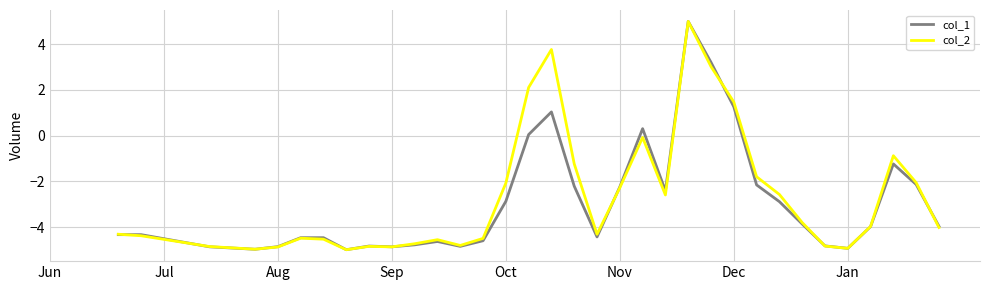

What is the maximum value shown in the chart?

5.0